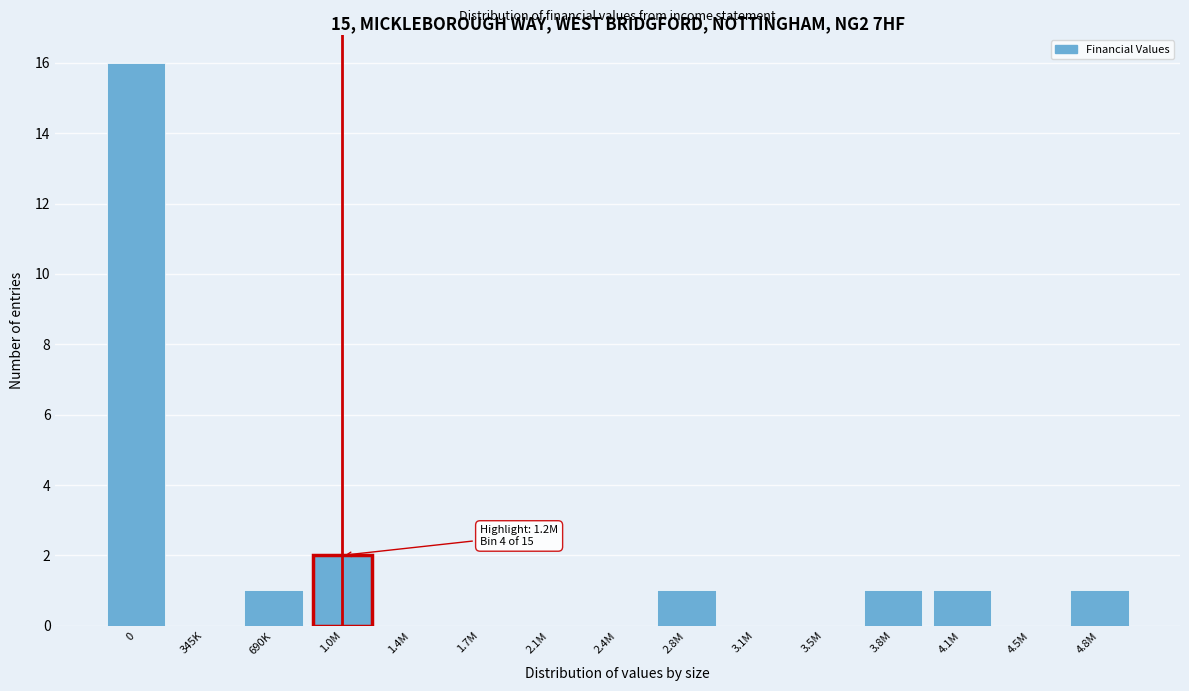

Reading left to right, what are all the values shown in this chart?

0=16	345K=0	690K=1	1.0M=2	1.4M=0	1.7M=0	2.1M=0	2.4M=0	2.8M=1	3.1M=0	3.5M=0	3.8M=1	4.1M=1	4.5M=0	4.8M=1